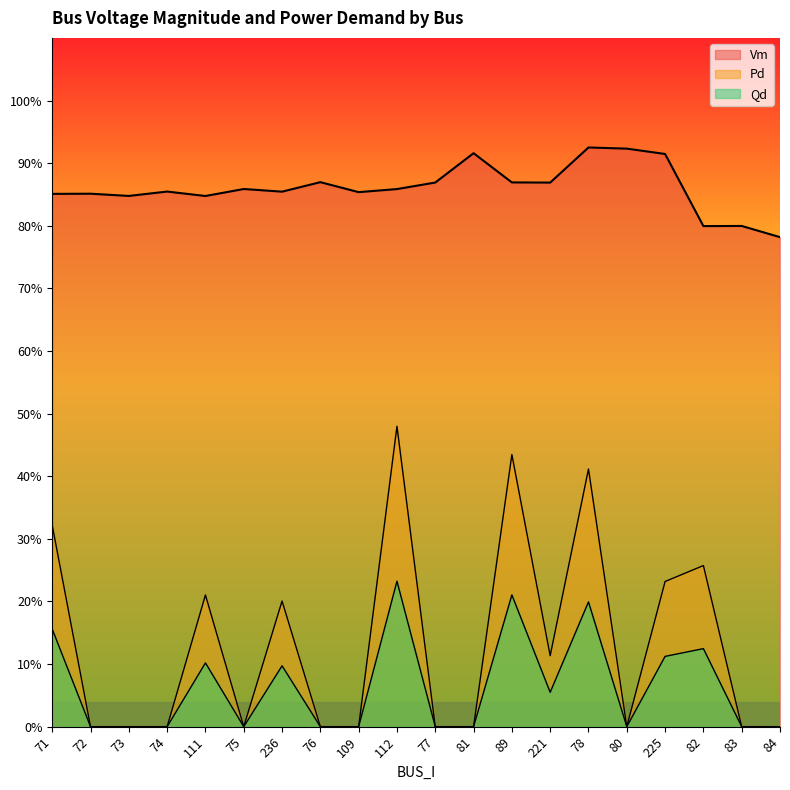

Is it true that Vm equals 1.5 at 89?

False